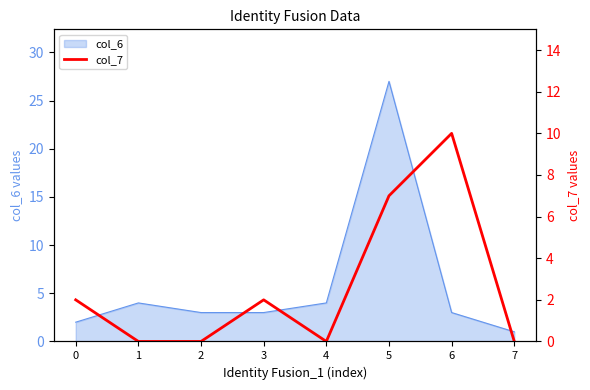

Reading right to left, extract all data points from this chart.

0	10	7	0	2	0	0	2